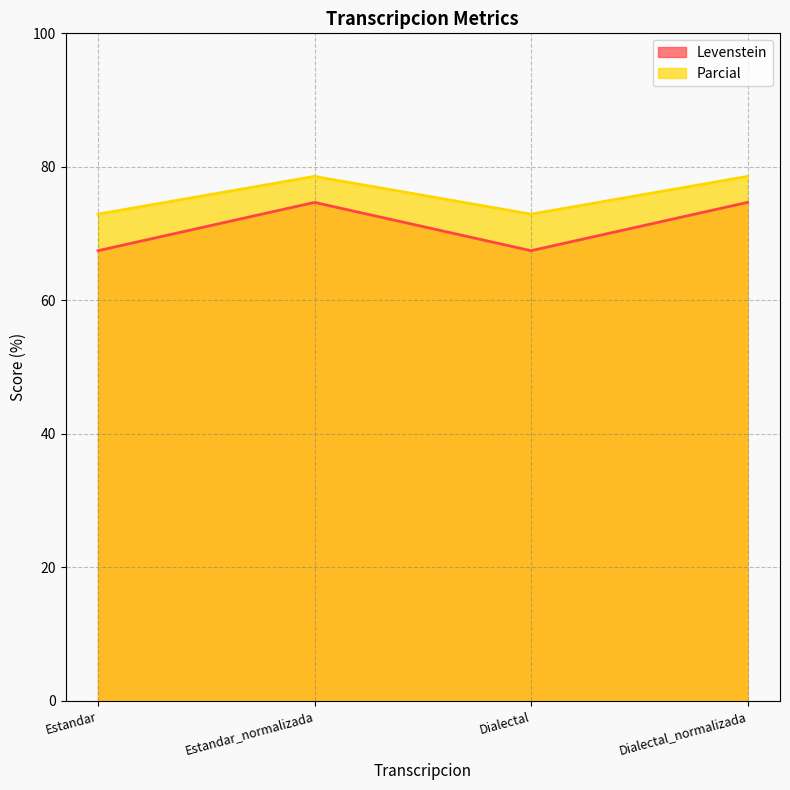

What is the maximum value shown in the chart?

78.6